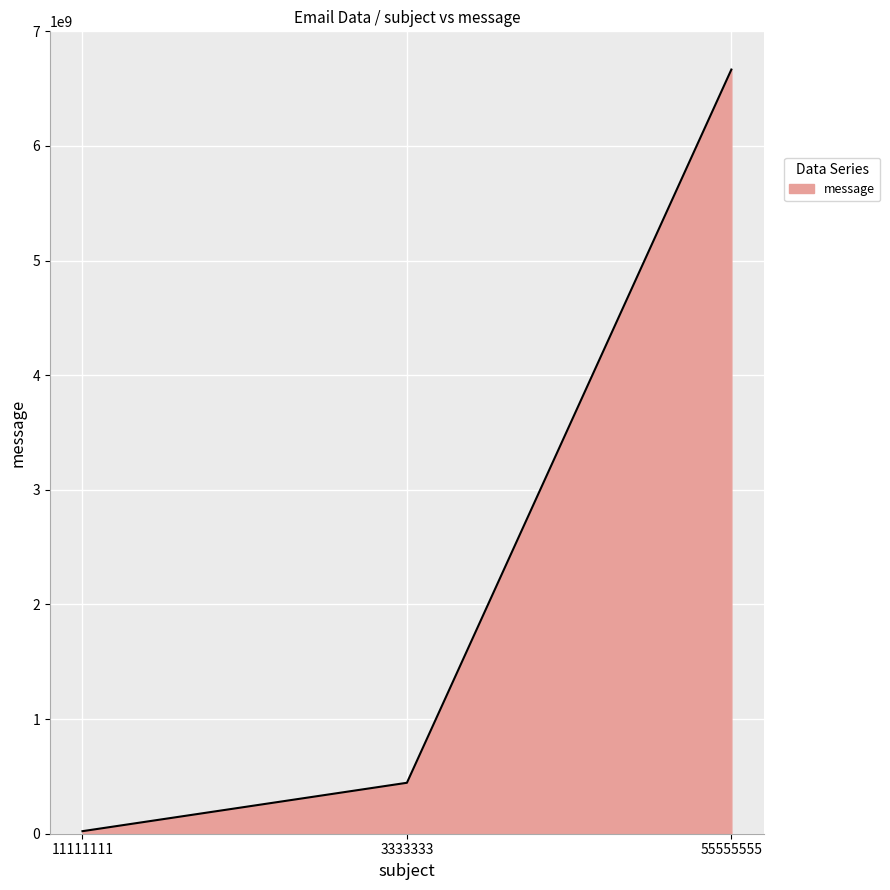

The value at 55555555 is 1611304046. True or false?

False